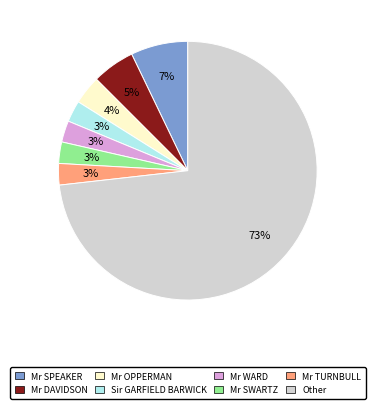

How many slices are in this pie chart?

8